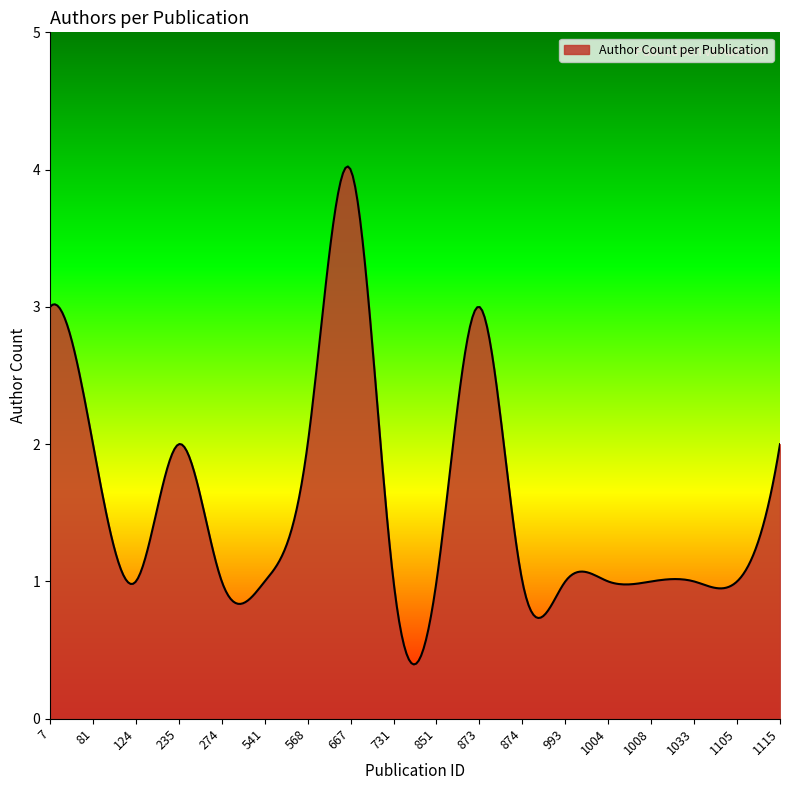

True or false: the data has more than 0 interior local peaks.

True